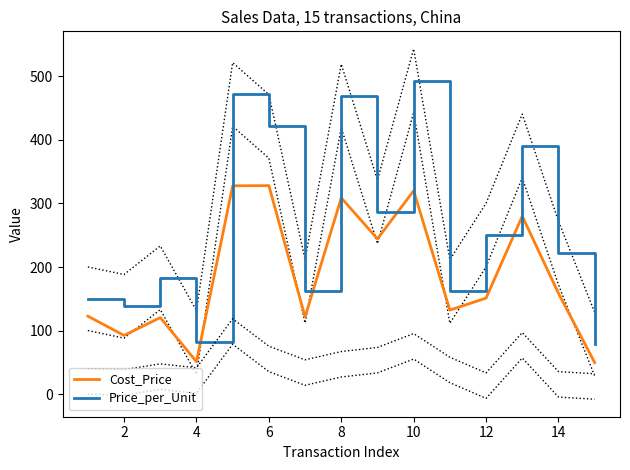

Where is Cost_Price nearest to the value 189?

14